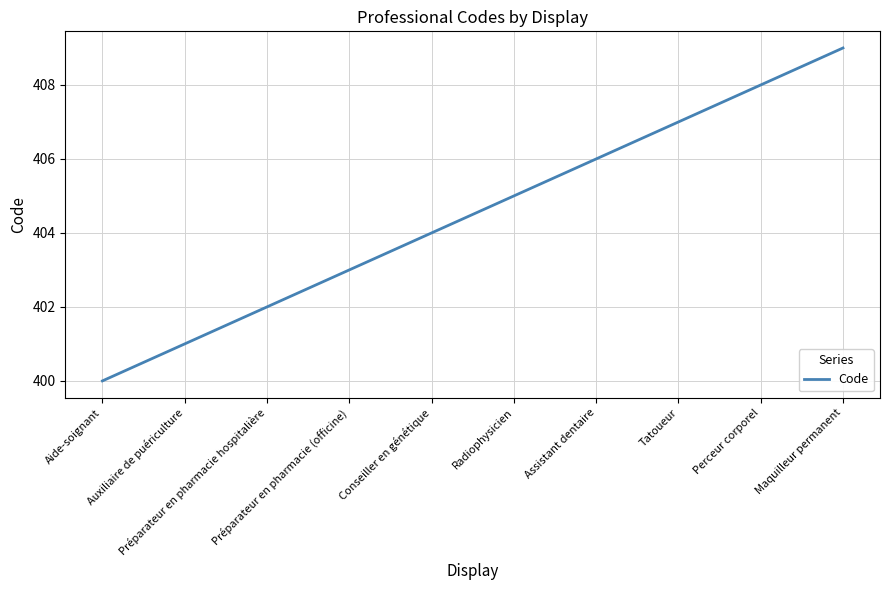

What is the change in value from Conseiller en génétique to Perceur corporel?

+4